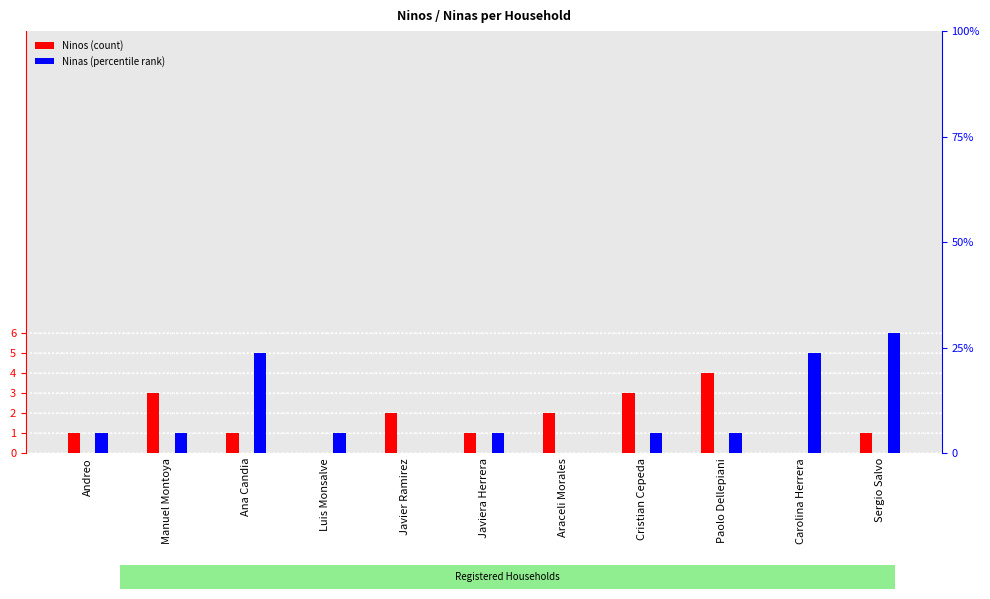

What are all the series names shown in the legend?

Ninos, Ninas